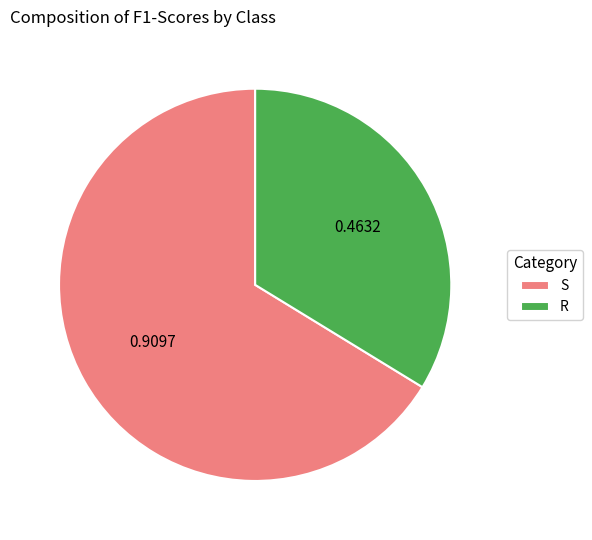

What is the smallest slice in the pie chart?

R